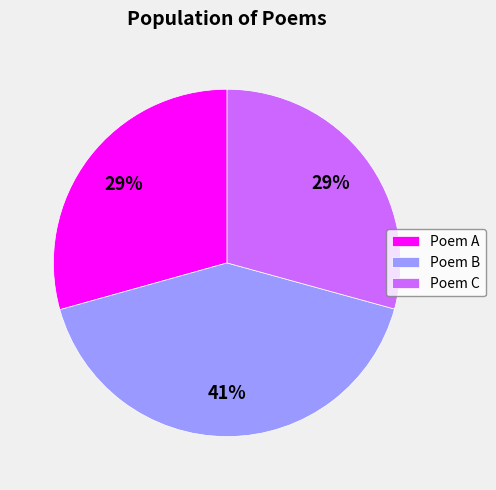

True or false: Poem A accounts for 29% of the total.

True